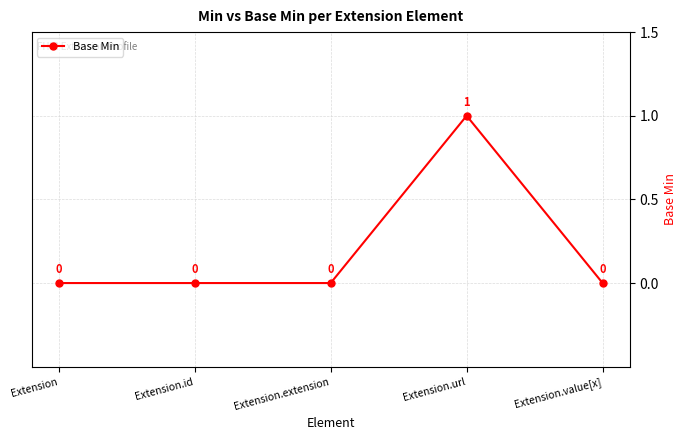

Does the chart display data point markers on the line(s)?

Yes